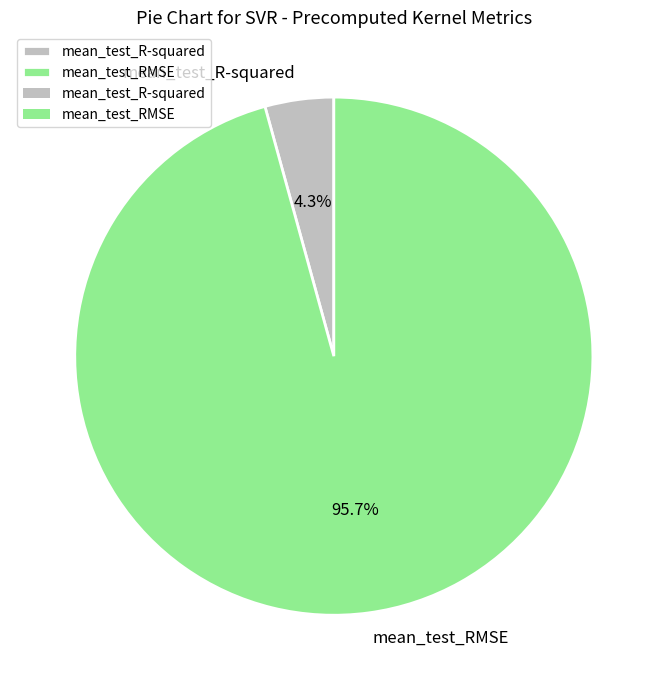

Rank the categories by value from highest to lowest.

mean_test_RMSE, mean_test_R-squared